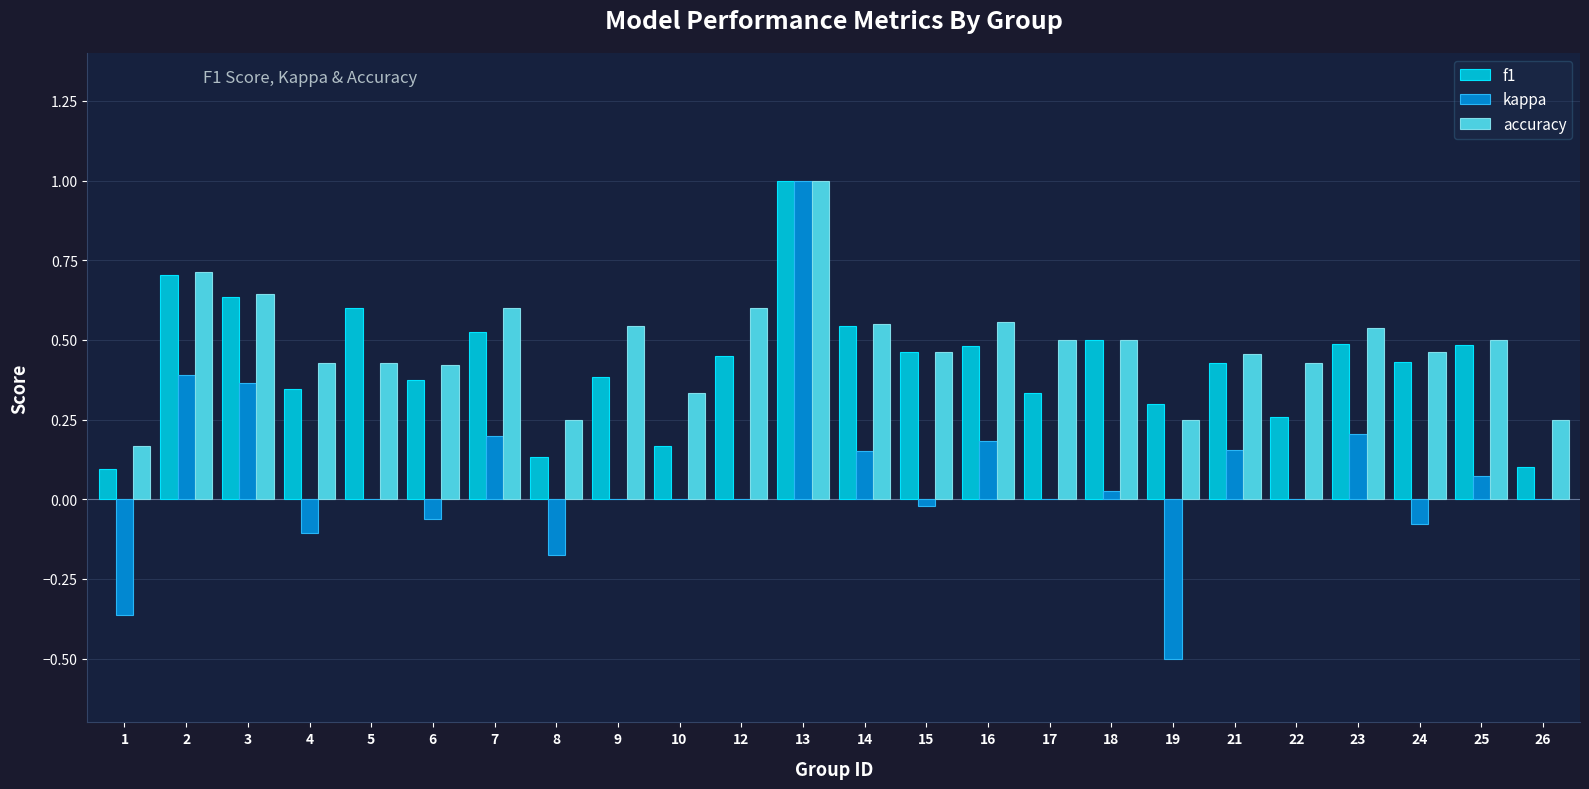

How many groups of bars are there?

24